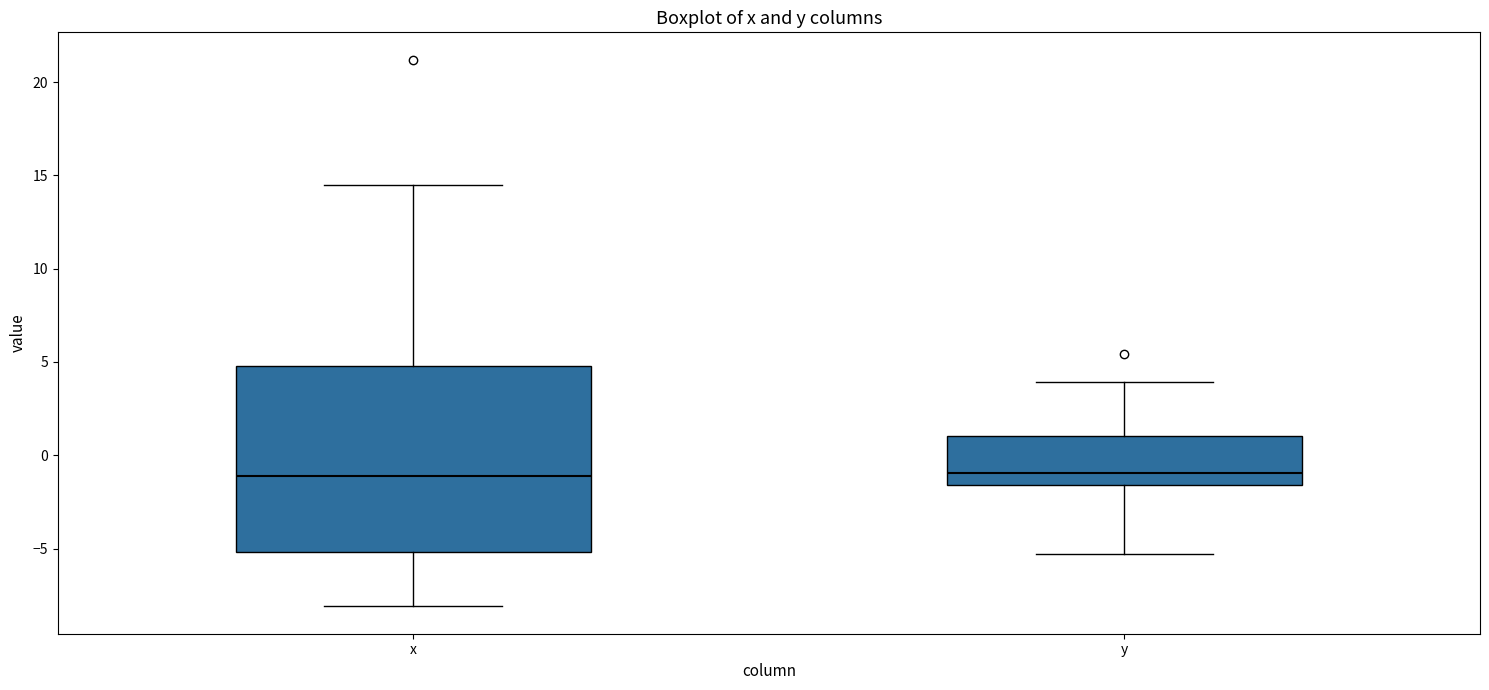

Where does the lower whisker of the box for y end on the y-axis? The values are not printed on the chart, so give them approximately, as read against the axis.

-5.5